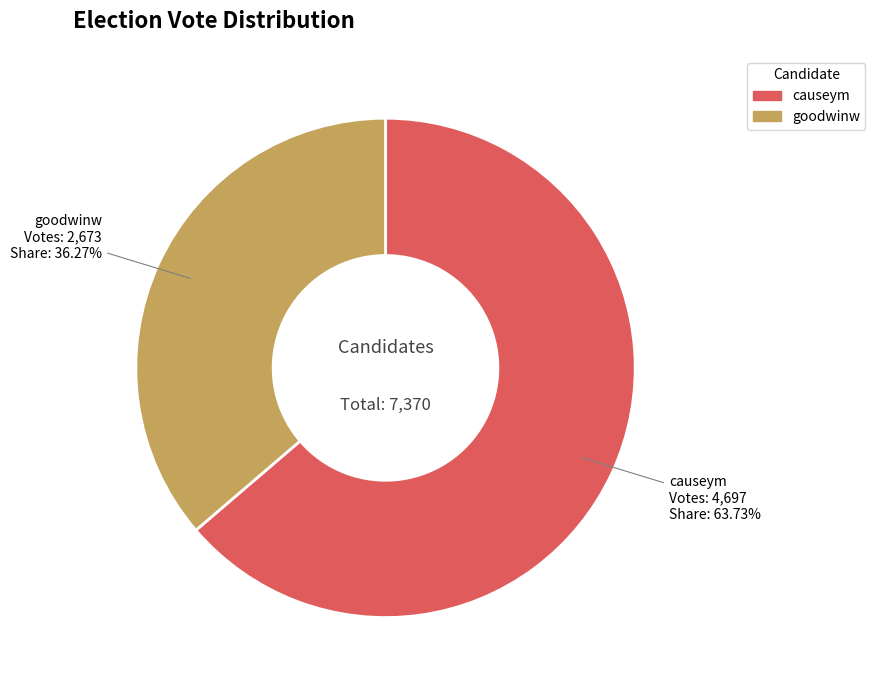

What is the ratio of the value at causeym to the value at goodwinw?

1.8